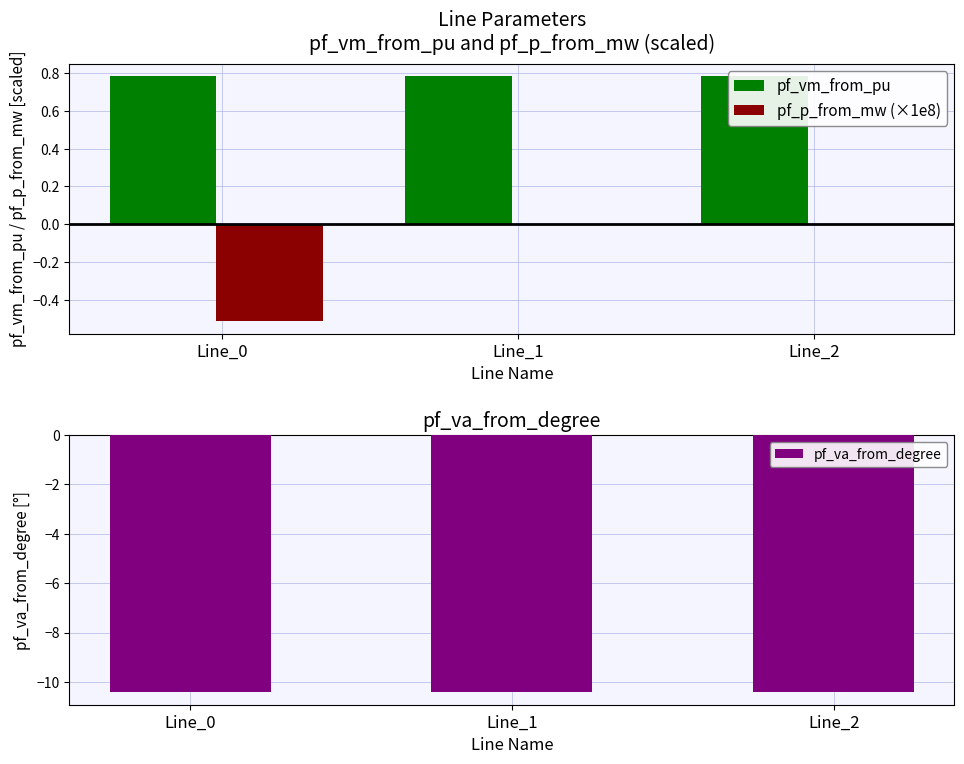

Reading left to right, transcribe all the data shown in this chart.

pf_vm_from_pu: 0.8	0.8	0.8
pf_p_from_mw (×1e8): -0.5	0.0	0.0
pf_va_from_degree: -10.4	-10.4	-10.4